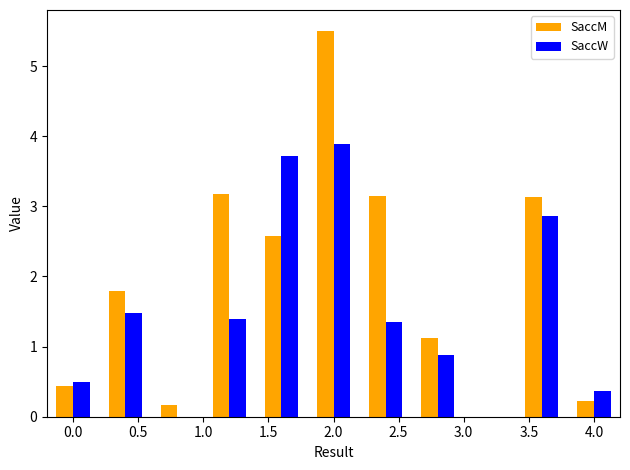

What is the sum of all SaccW values?

16.4